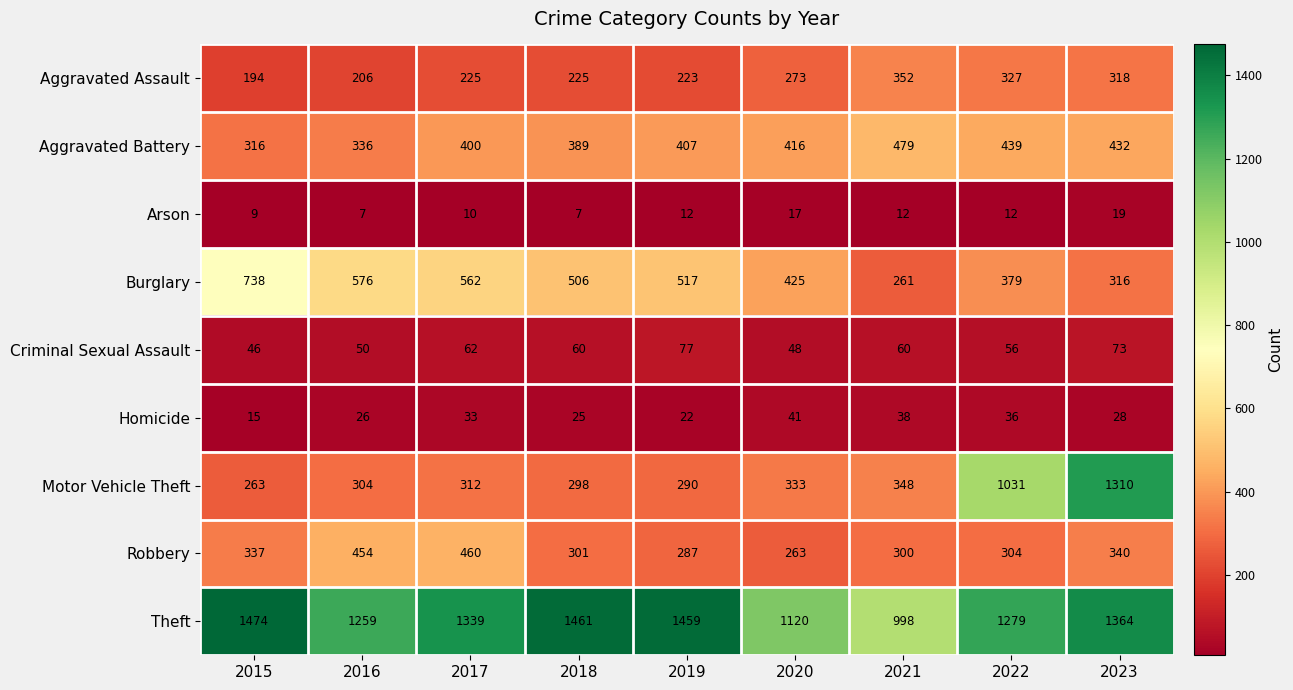

How many data points in Homicide are less than 28?

4